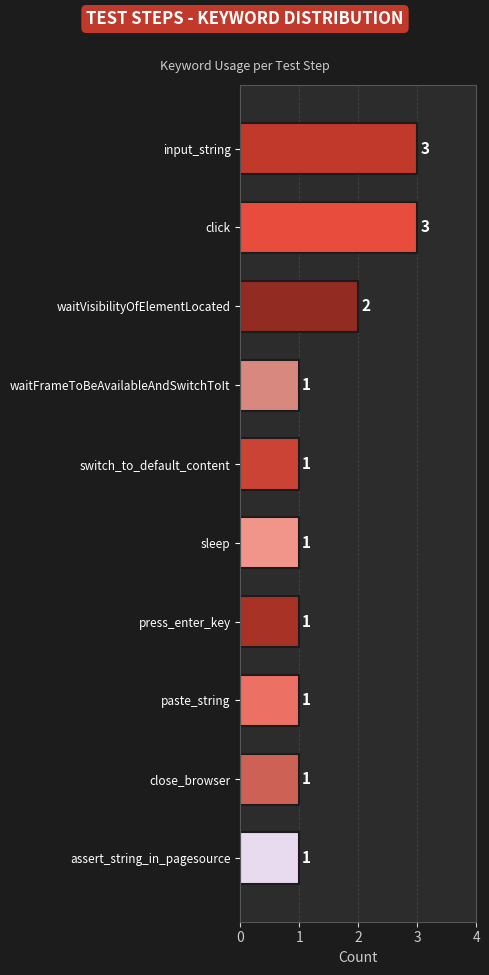

Count the values in the range 1 to 2.

8